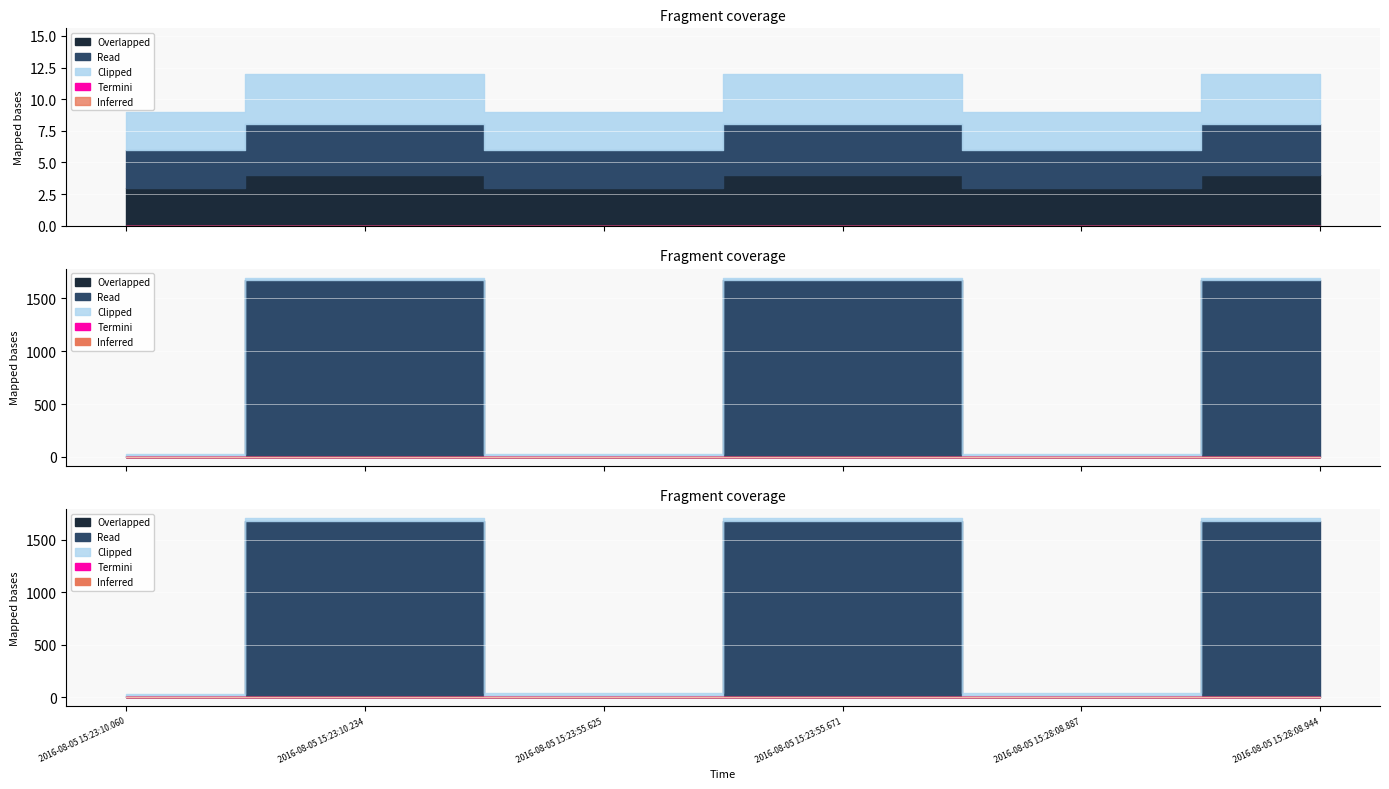

At which category does the chart reach its peak across all series?

2016-08-05 15:23:10.234